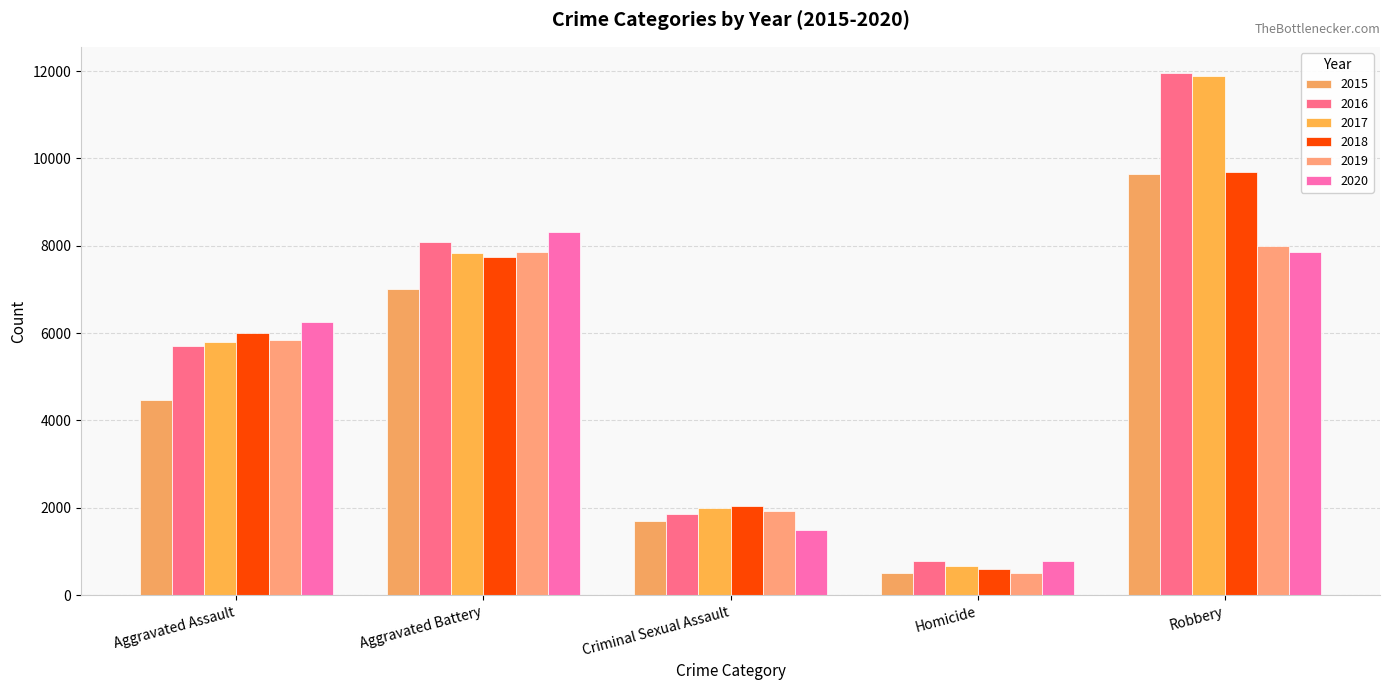

What is the approximate value of 2019 at Aggravated Battery, to the nearest 50?

7850